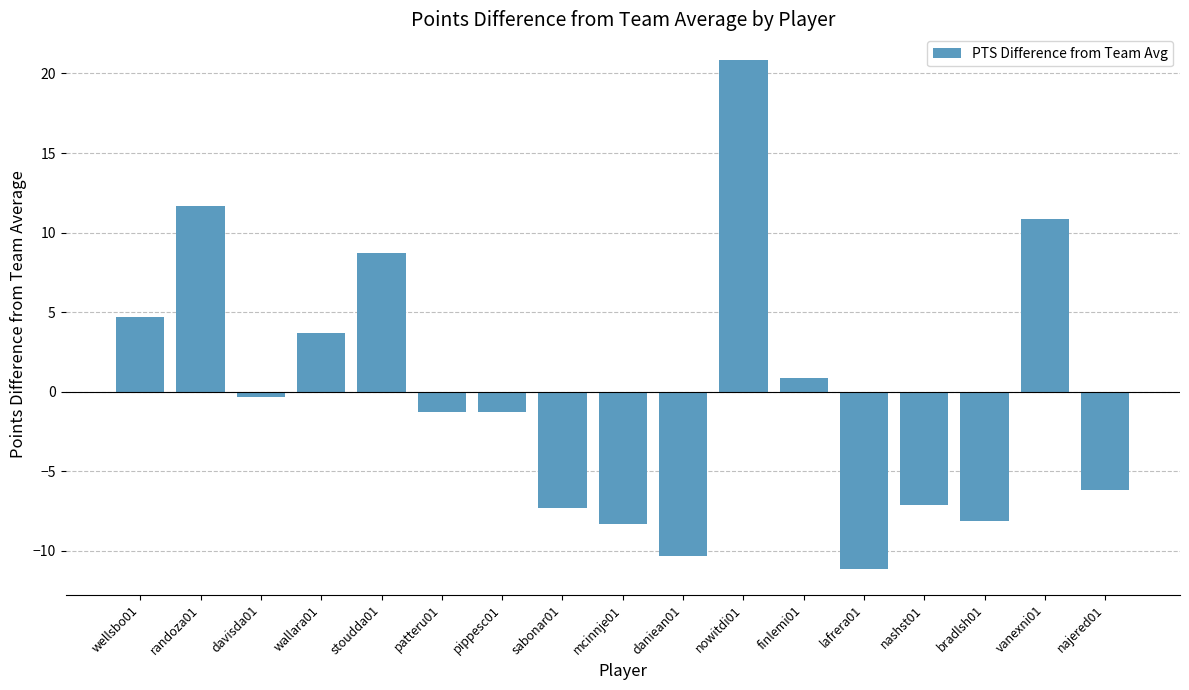

What is the change in value from wellsbo01 to bradlsh01?

-12.8